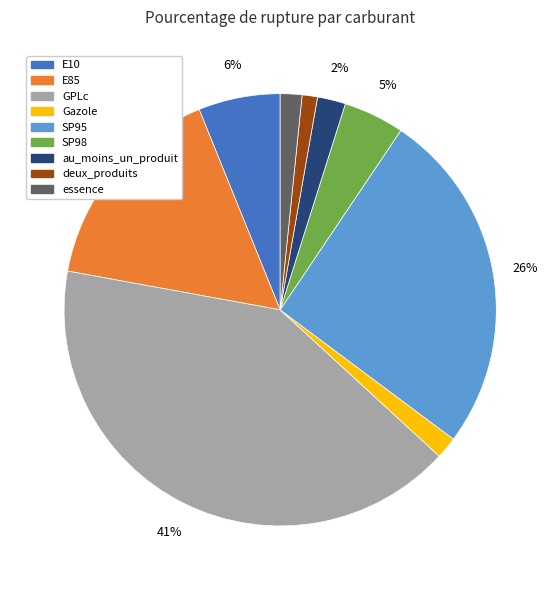

To the nearest percent, what is the average slice percentage?

11%